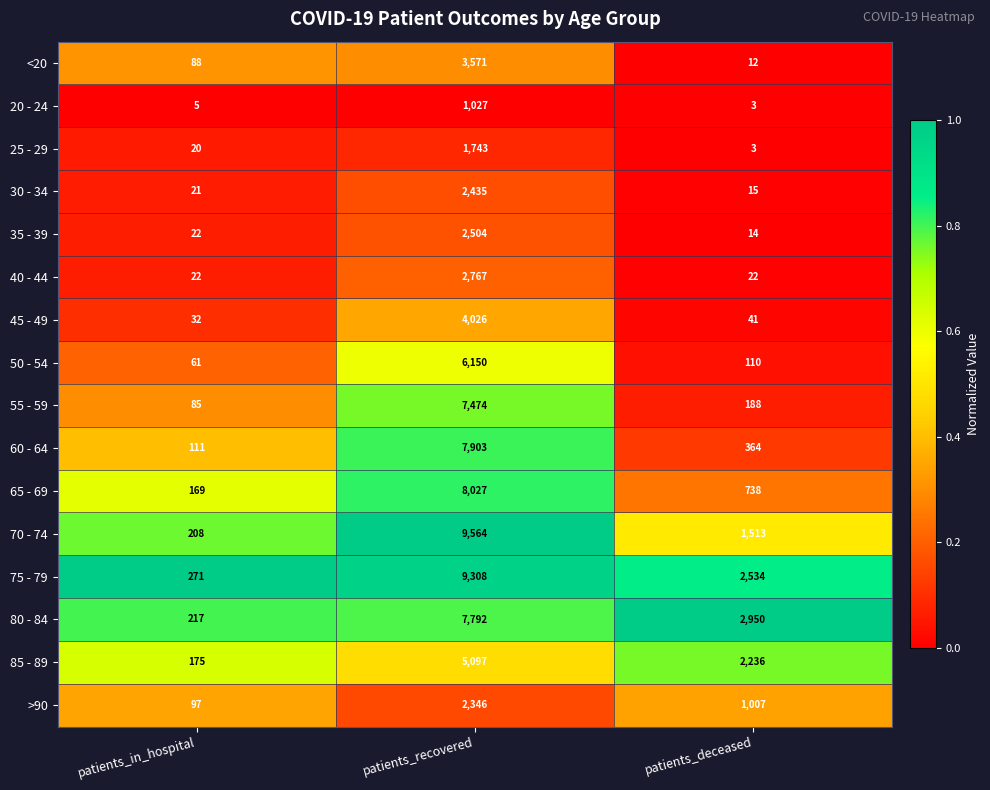

How many 75 - 79 values are between 271 and 9308?

3